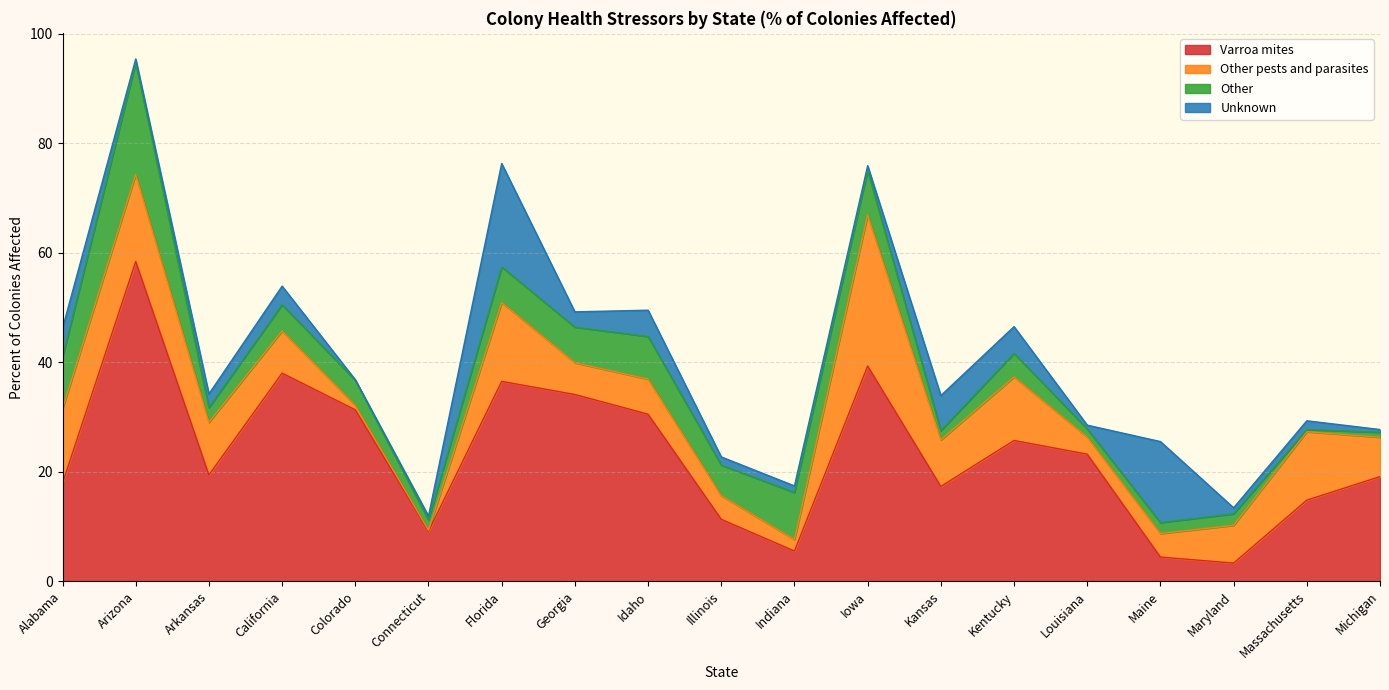

What is the total value across all series at Colorado?

36.8